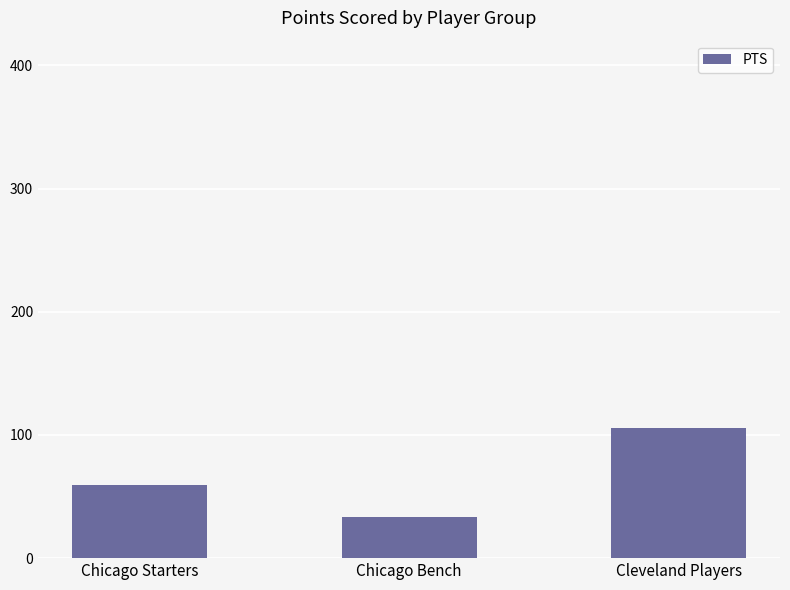

What is the average value?

66